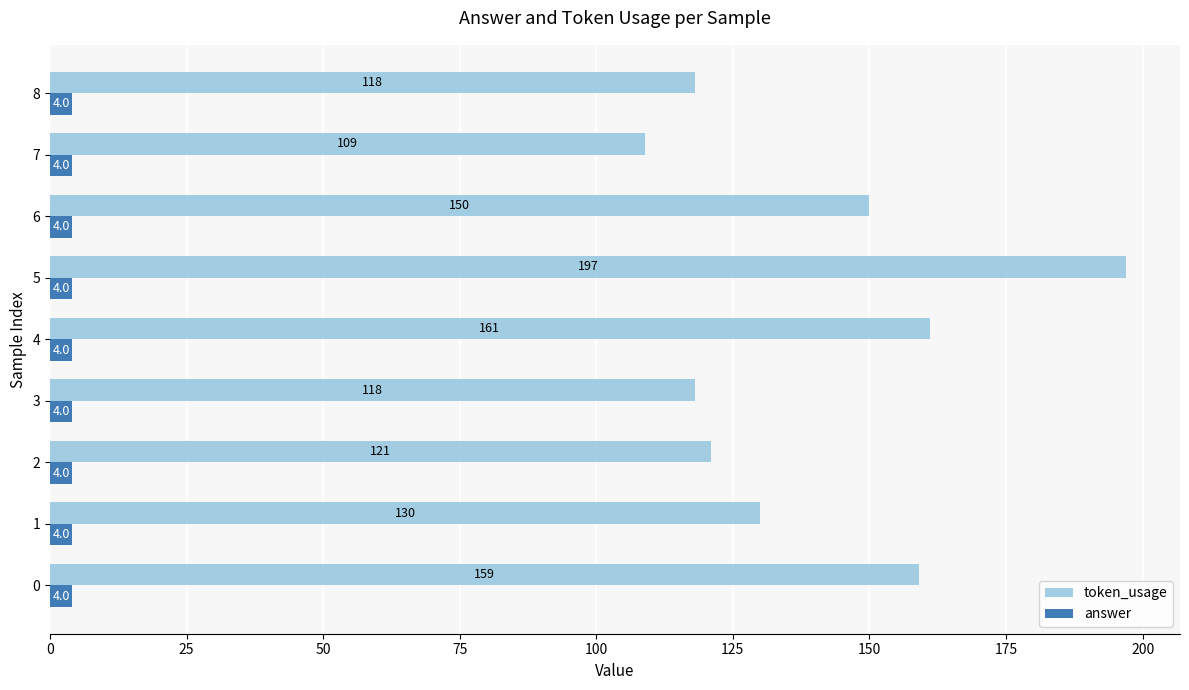

Rank the series by their average value, from lowest to highest.

answer, token_usage